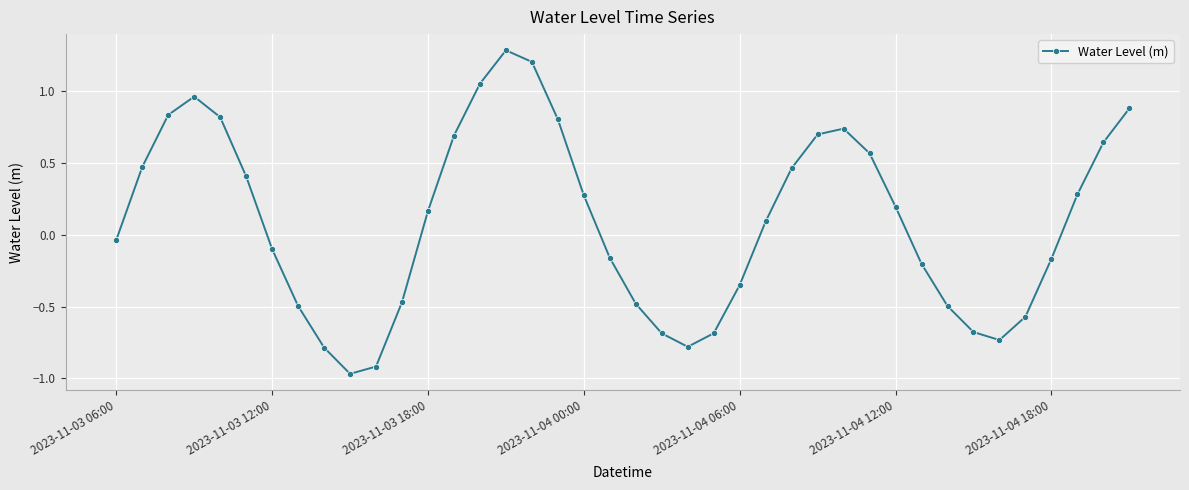

What is the sum of all values?

3.8